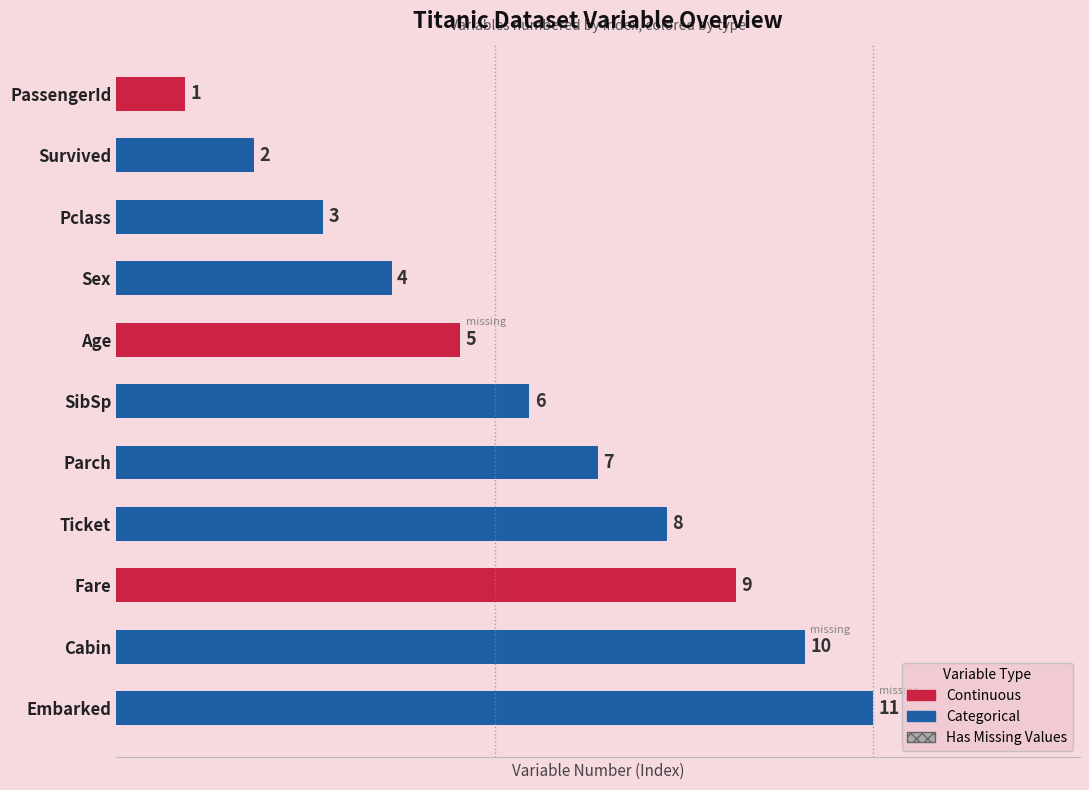

Approximately how many times larger is the value at Pclass compared to Embarked?

0.3